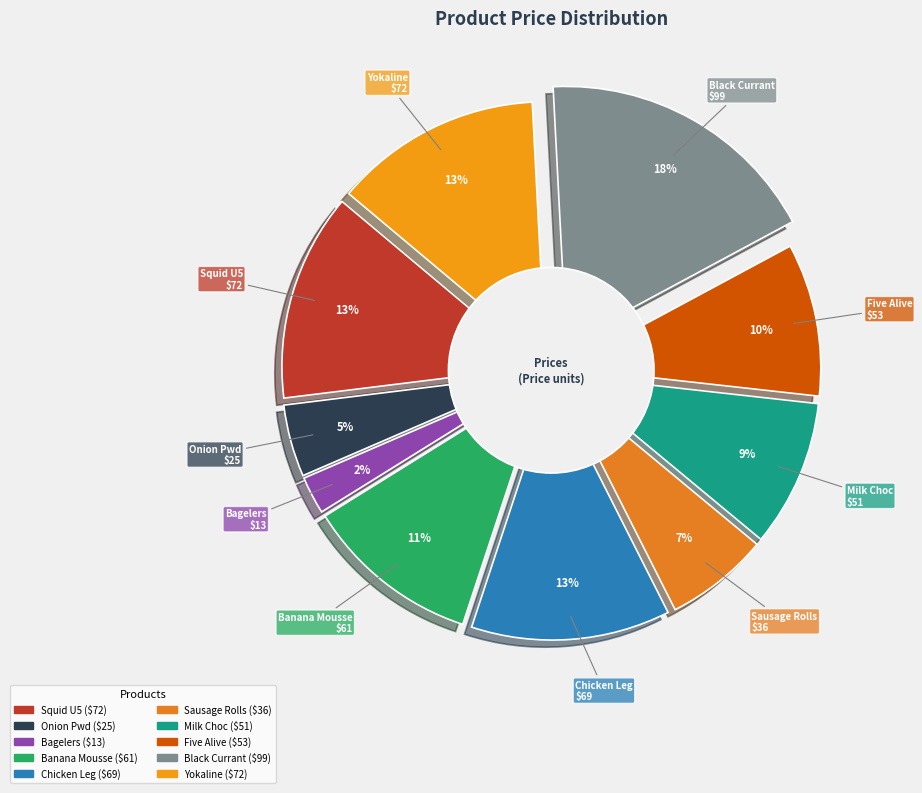

Combined, do Mousse - Banana Chocolate and Five Alive Citrus account for over 50%?

No